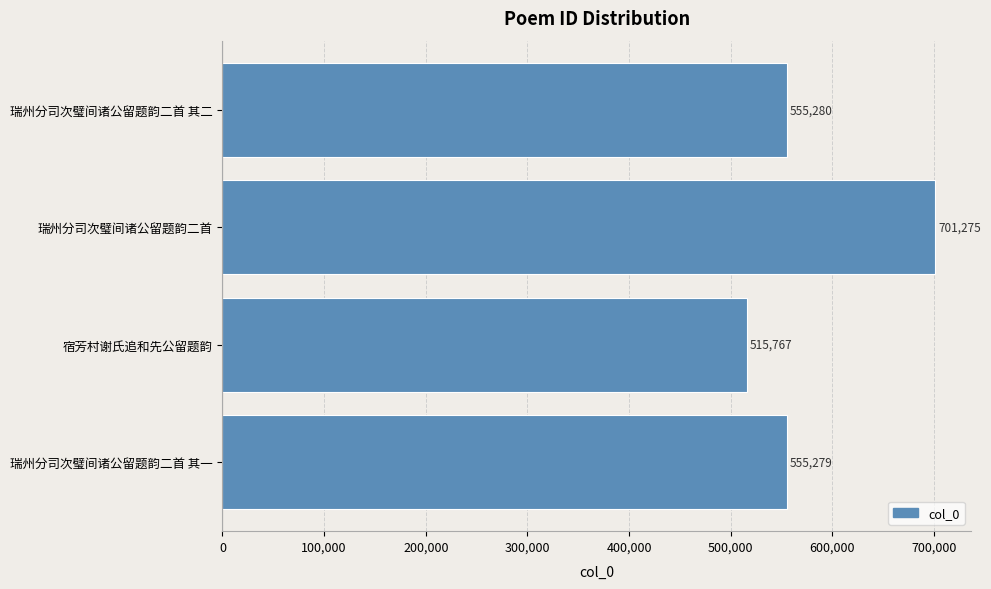

What is the average value?

581900